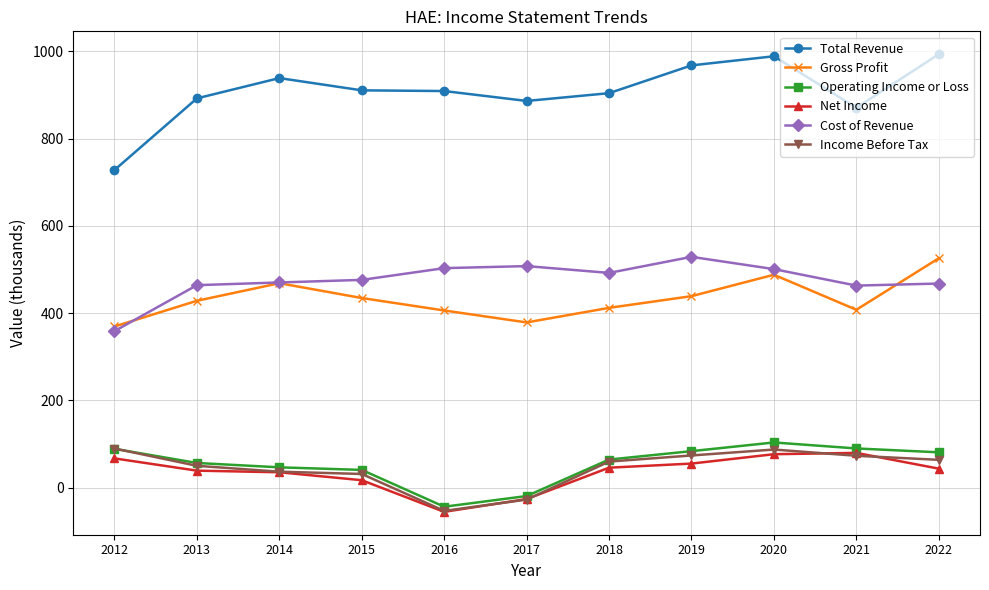

Which series has the largest total across all categories?

Total Revenue